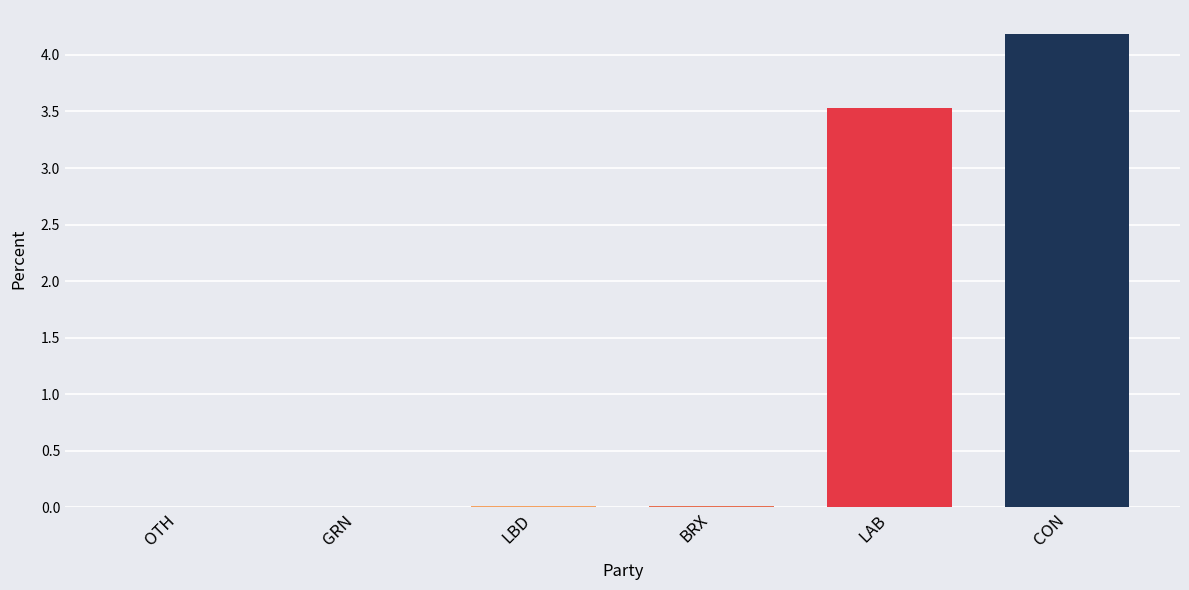

Where is the data nearest to the value 2?

LAB